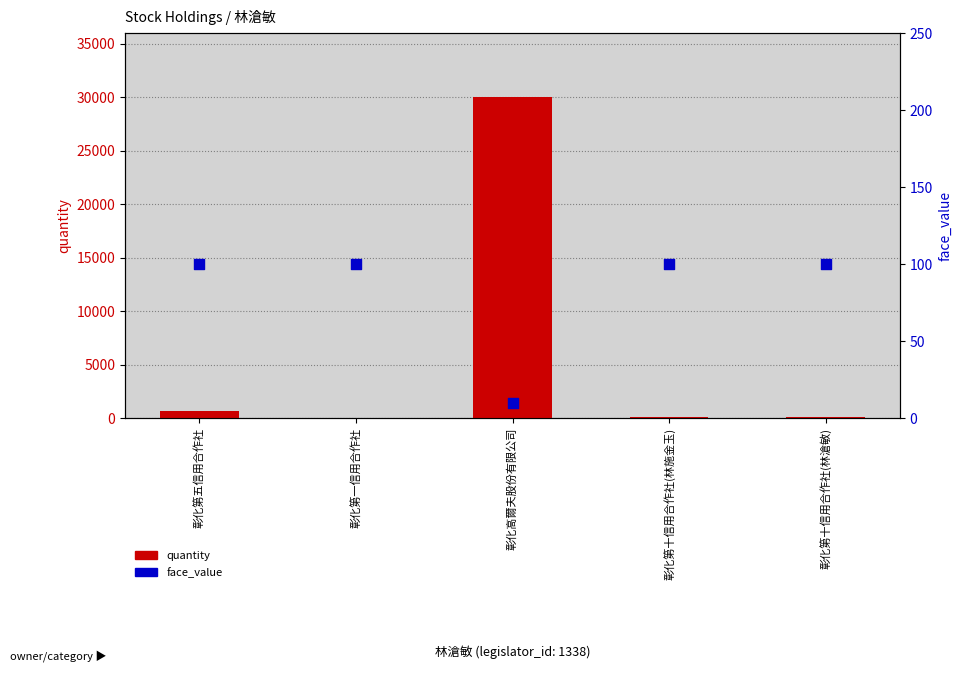

Which series has the largest total across all categories?

quantity